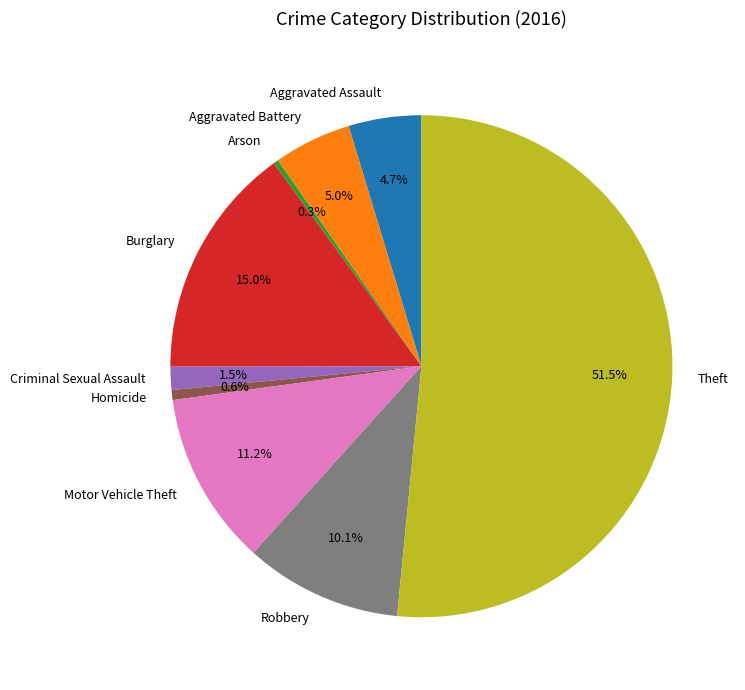

To the nearest percent, what is the combined percentage of Aggravated Assault and Robbery?

15%